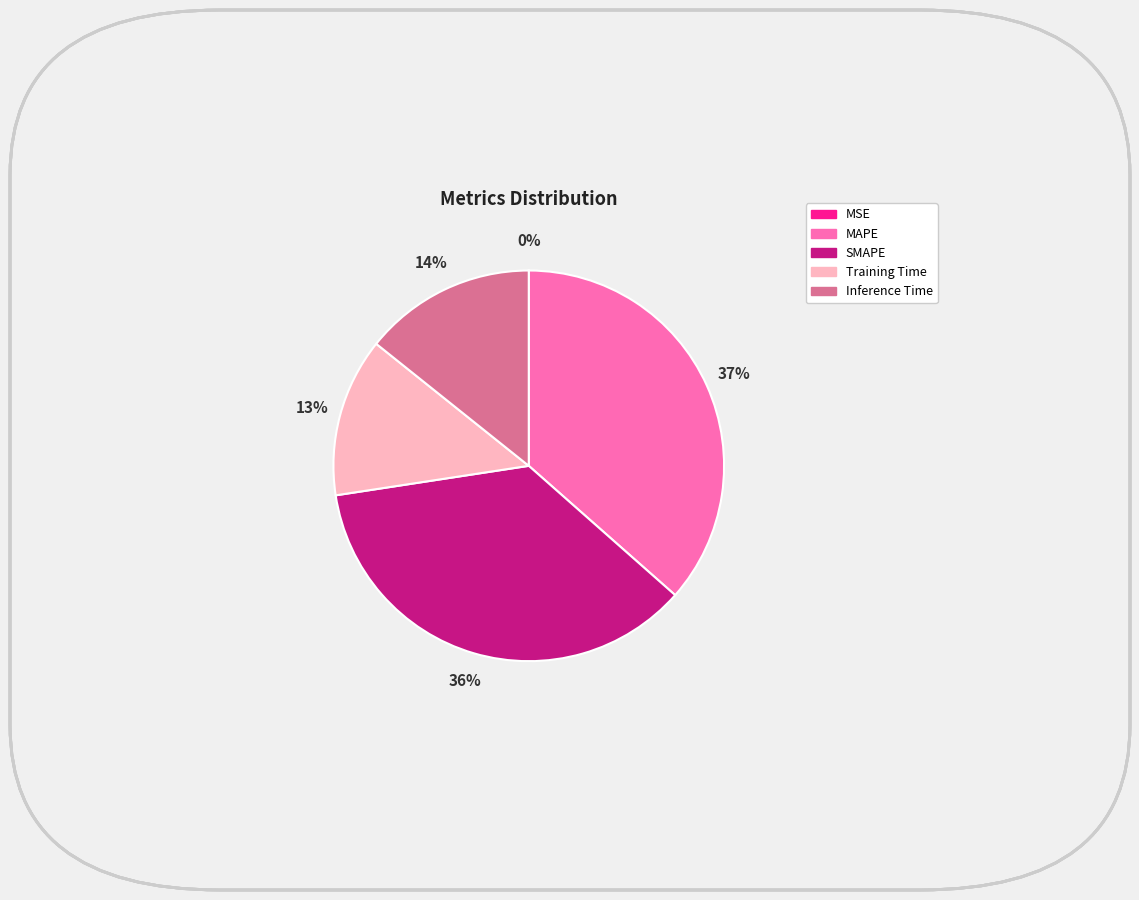

The Inference Time slice represents 8% of the pie. True or false?

False